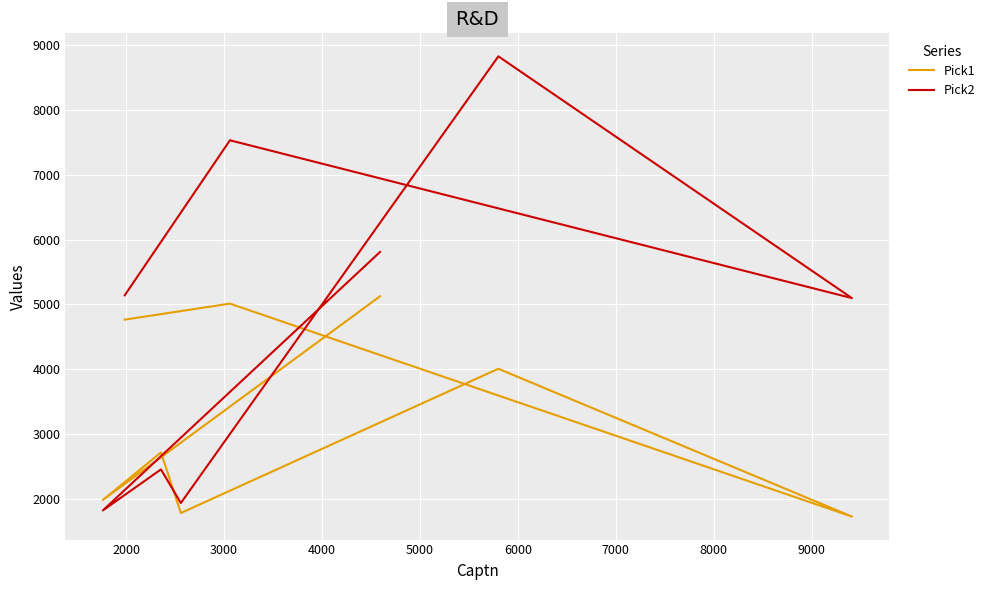

Rank the series by their maximum value, from highest to lowest.

Pick2, Pick1